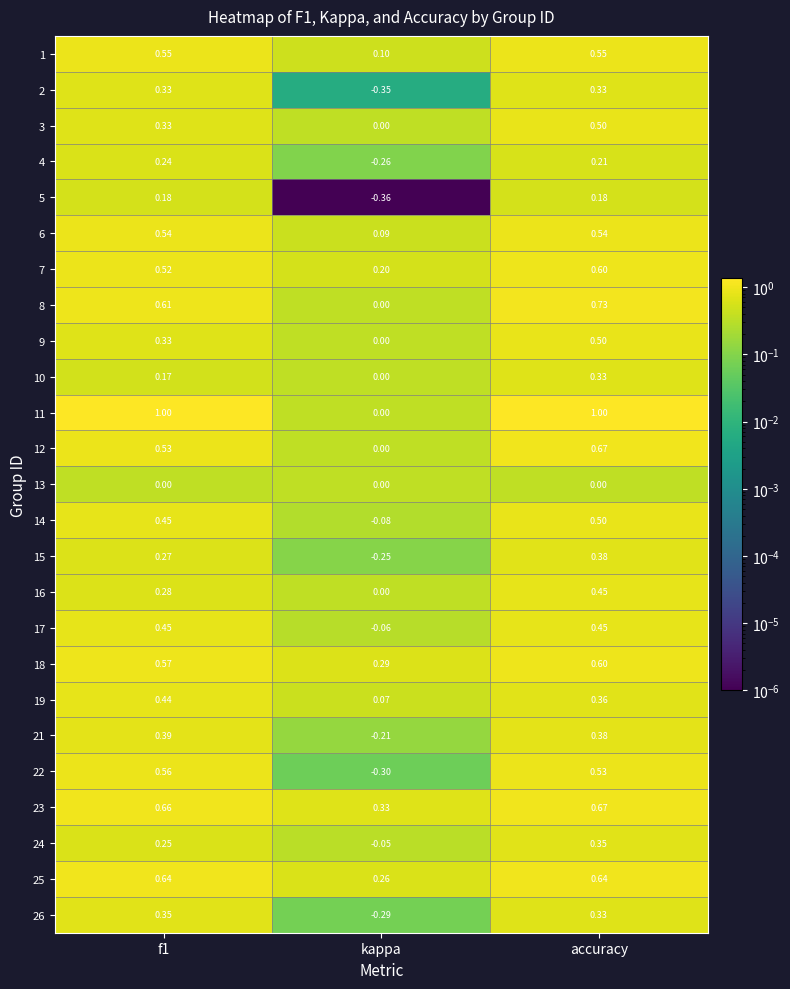

Between f1 and kappa, which series saw the biggest shift?

11